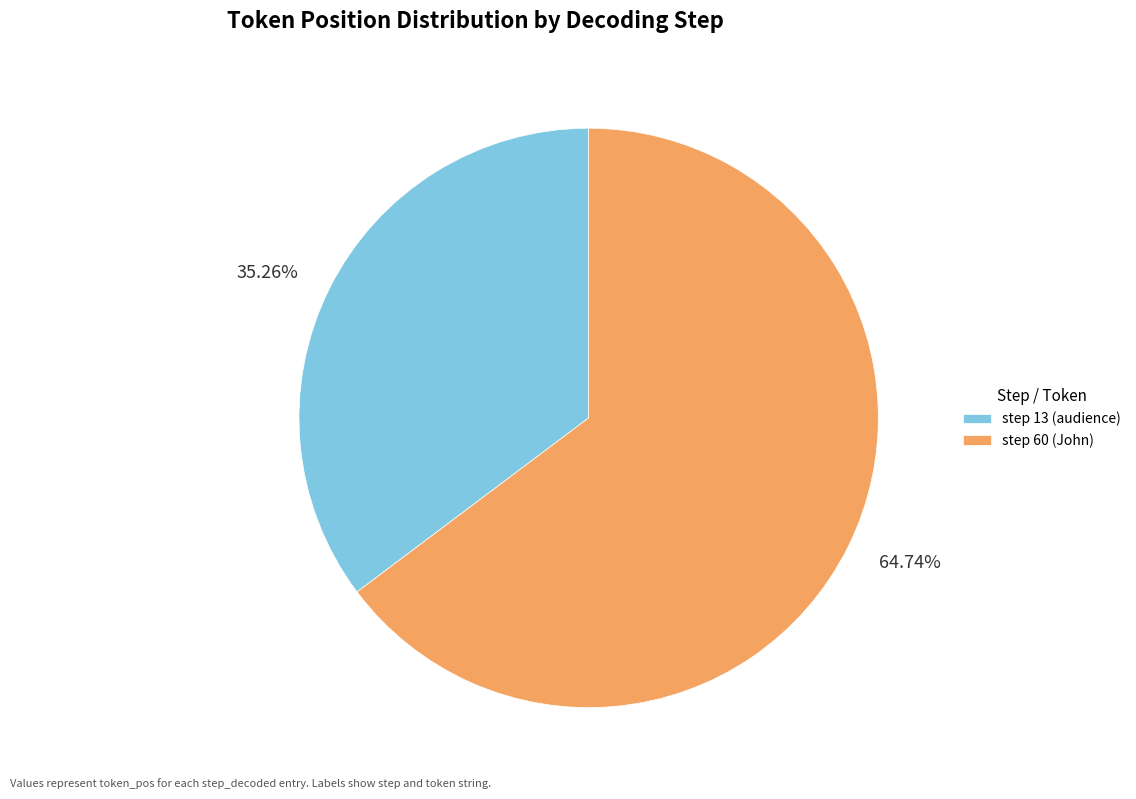

Which slice is the smallest?

step 13 (audience)